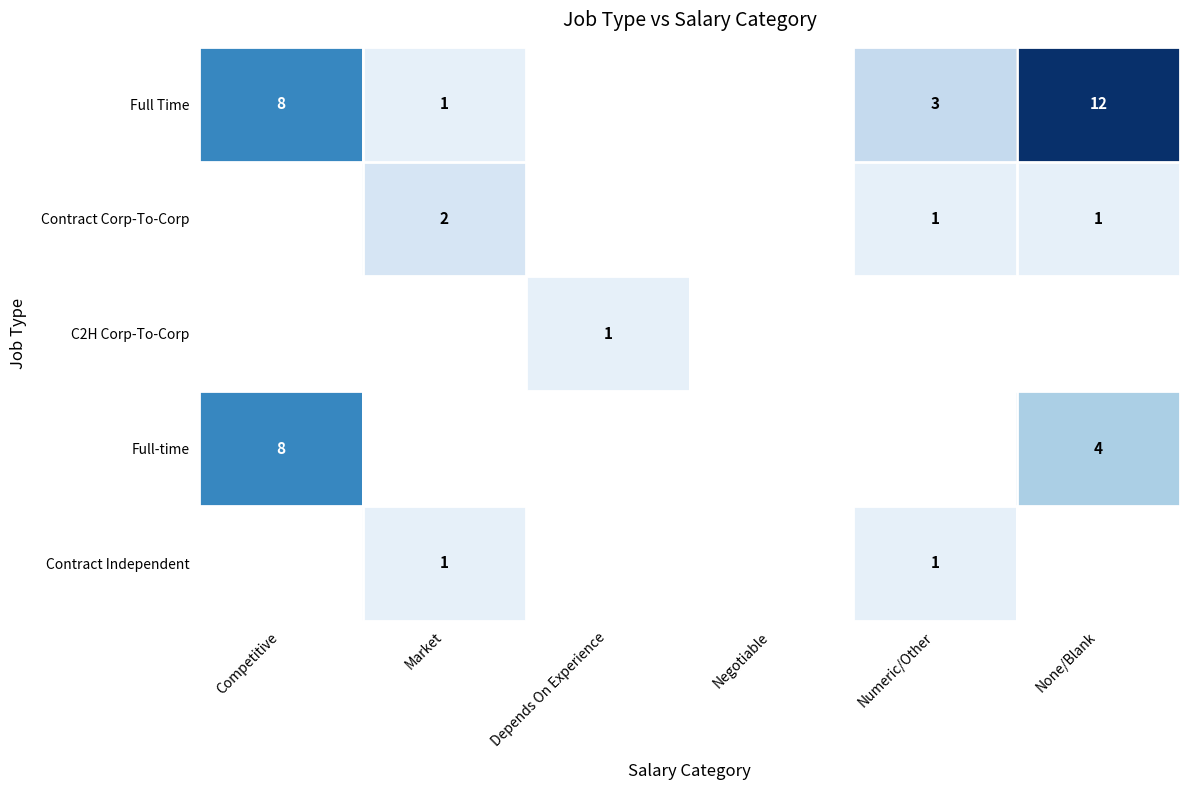

The value of Full Time at Numeric/Other is 3. True or false?

True